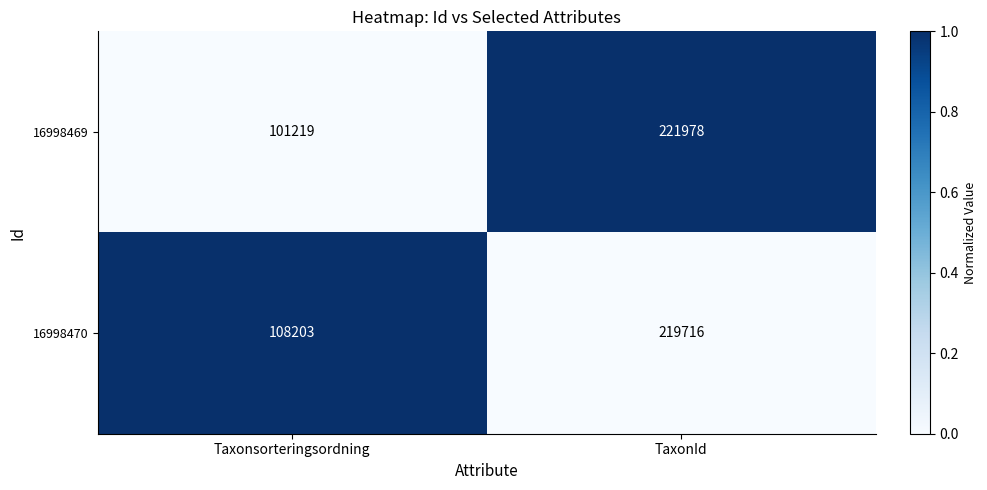

What is the sum of all 16998470 values?

327919